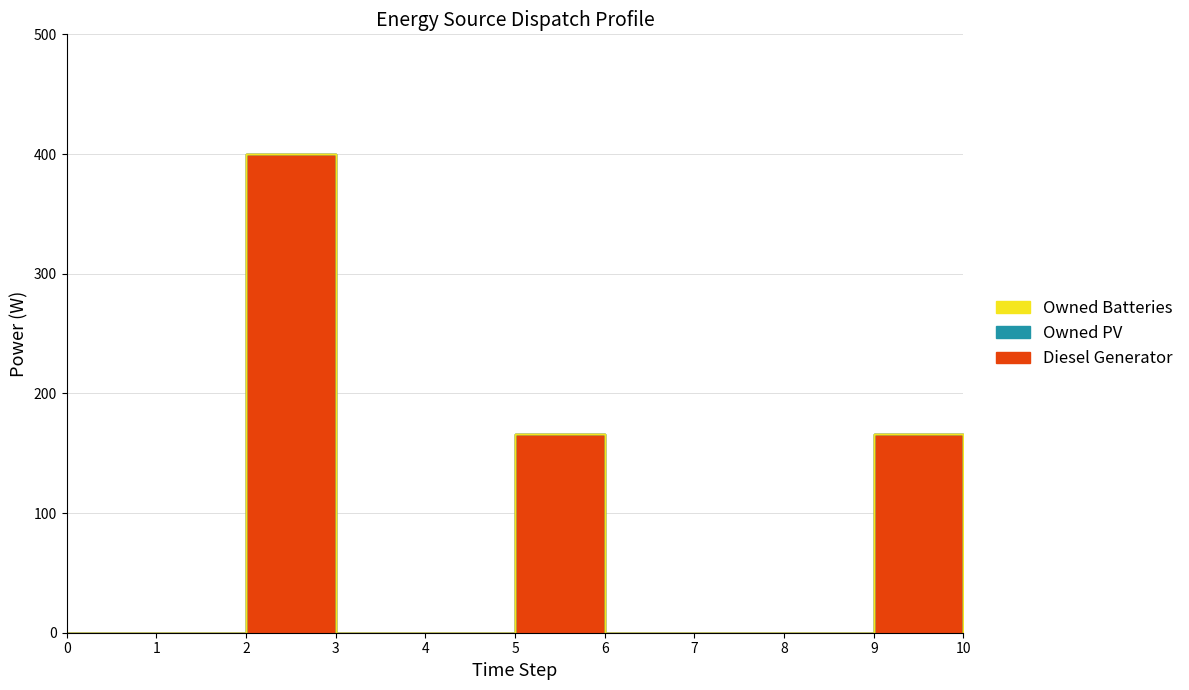

At 1, list the series in order from smallest to largest.

Diesel Generator, Owned PV, Owned Batteries